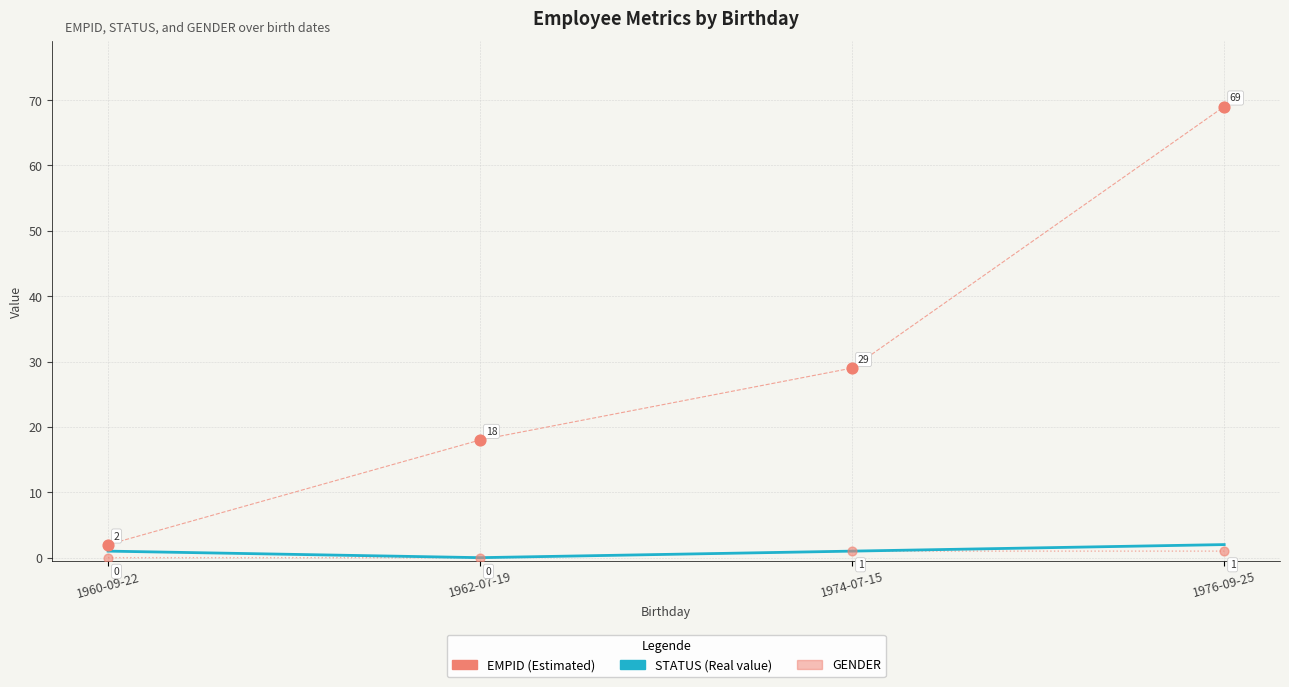

What is the maximum value shown in the chart?

69